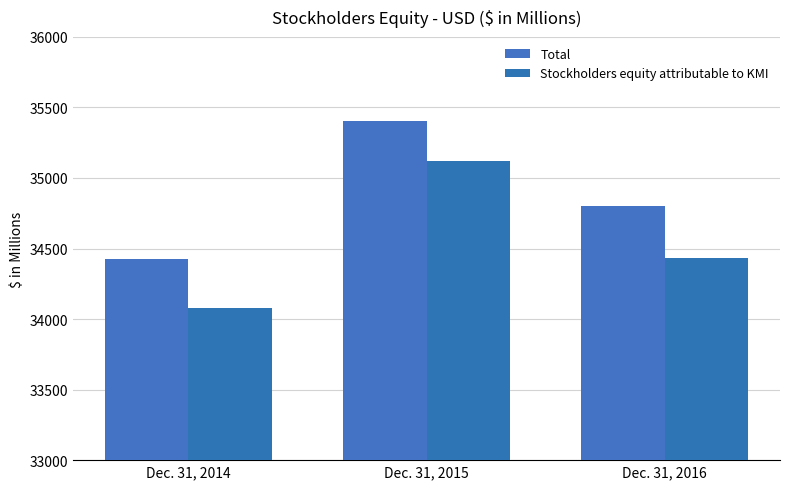

At which label does Total first exceed 34802?

Dec. 31, 2015